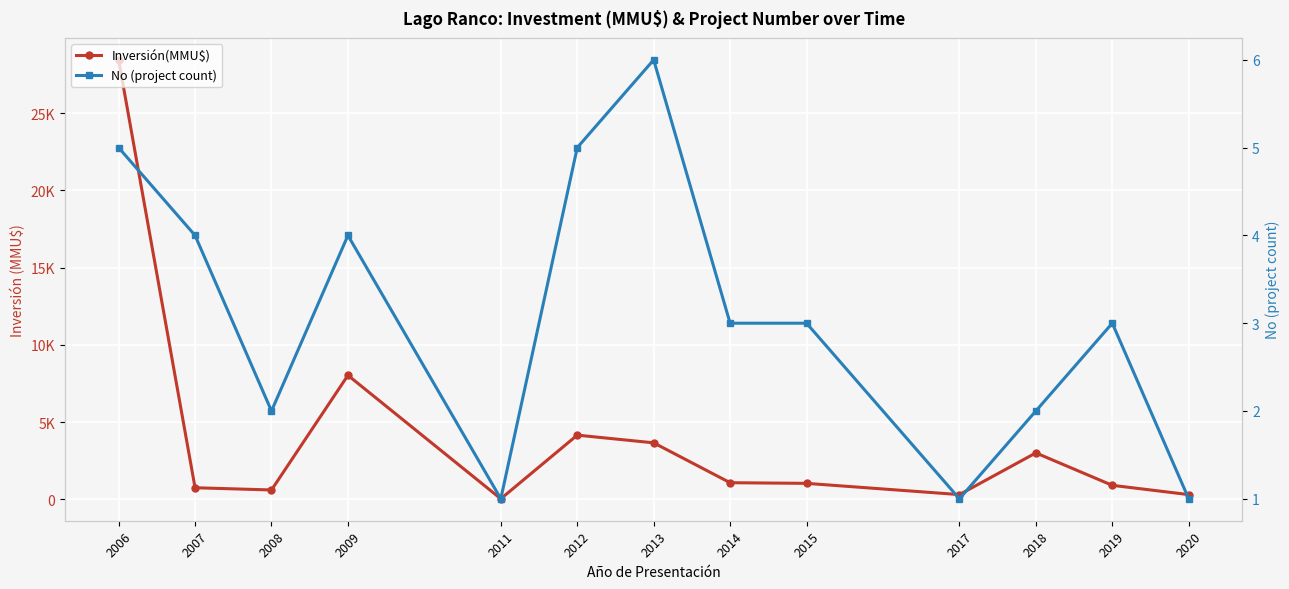

What are all the series names shown in the legend?

Inversión(MMU$), No (project count)